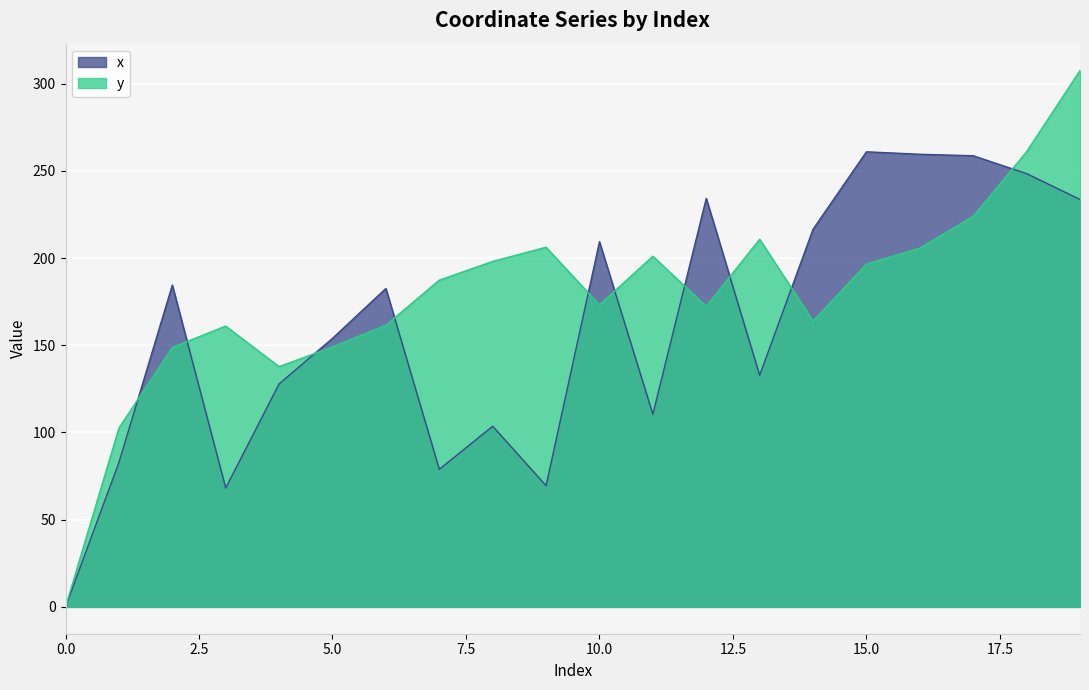

What is the difference between the maximum and second lowest values in the y series?

205.0